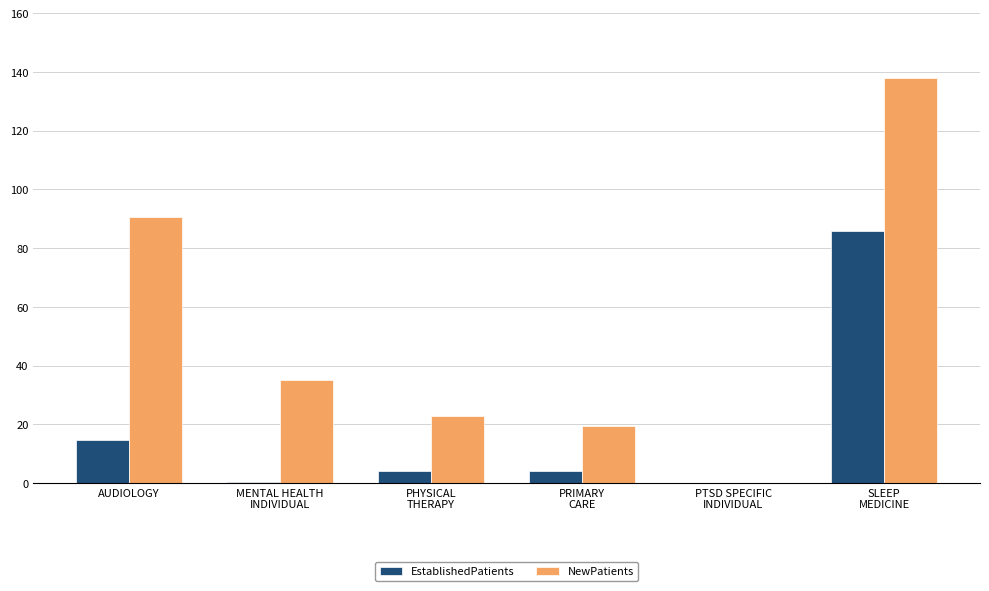

What is the difference between the NewPatients values at SLEEP
MEDICINE and PRIMARY
CARE?

118.4